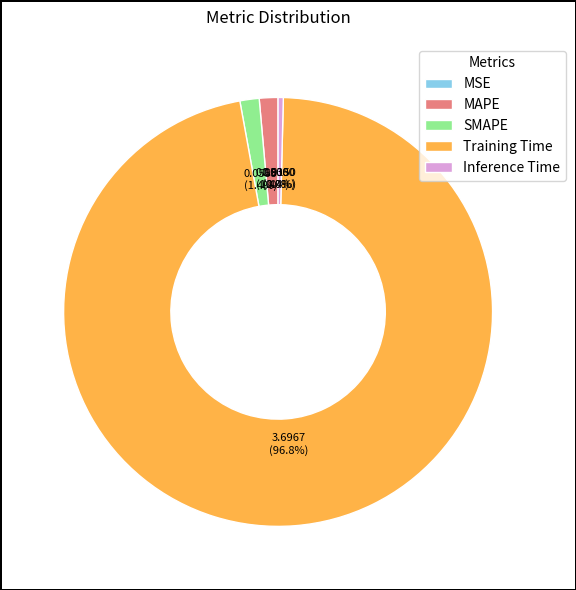

Is Training Time the majority of the pie?

Yes